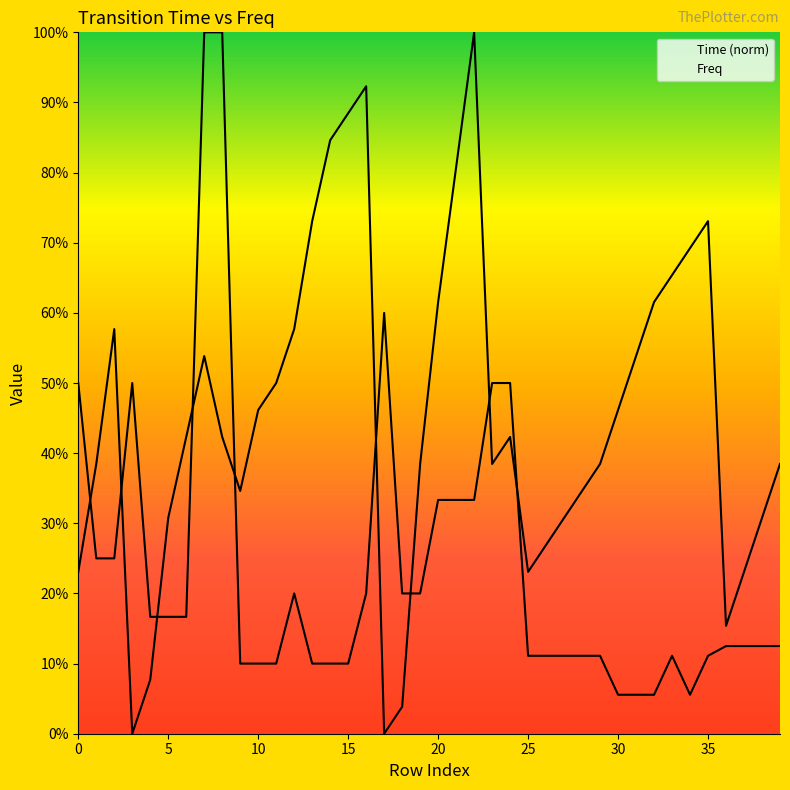

What is the total value across all series at 2?

0.8